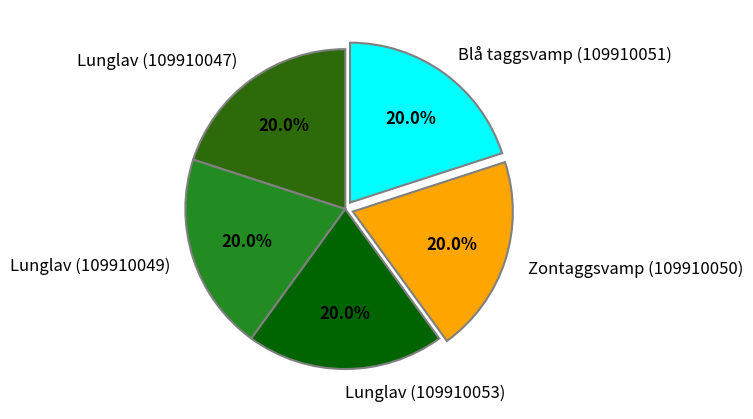

Does Lunglav (109910053) represent more than half of the total?

No